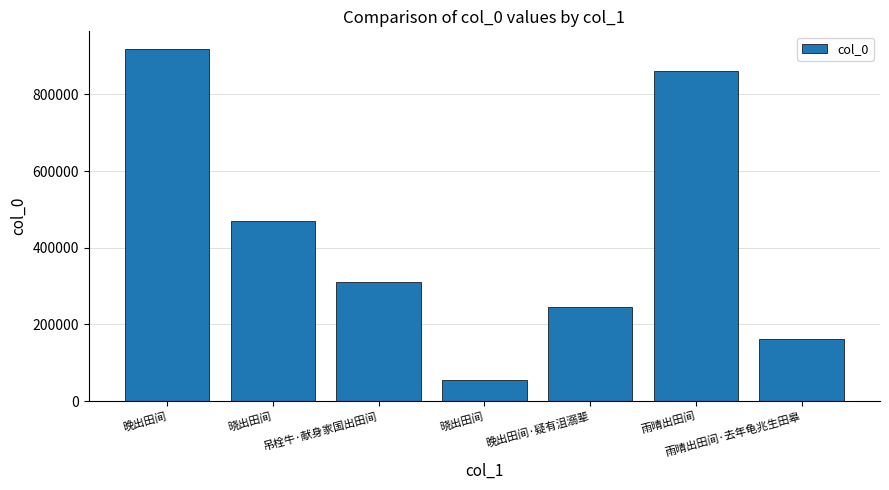

Which has a higher value, 吊栓牛·献身家国出田间 or 晚出田间?

晚出田间